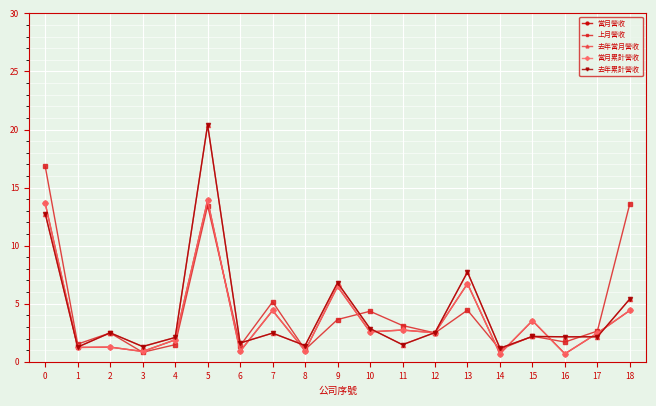

Does the chart have visible grid lines?

Yes